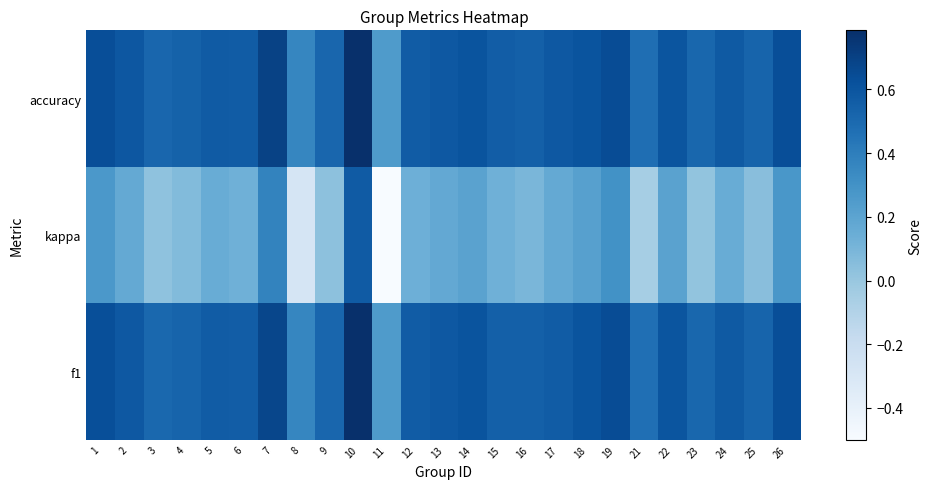

Reading left to right, transcribe all the data shown in this chart.

f1: 1=0.6	2=0.6	3=0.5	4=0.5	5=0.6	6=0.6	7=0.7	8=0.4	9=0.5	10=0.8	11=0.2	12=0.6	13=0.6	14=0.6	15=0.5	16=0.5	17=0.6	18=0.6	19=0.6	21=0.5	22=0.6	23=0.5	24=0.6	25=0.5	26=0.6
kappa: 1=0.3	2=0.2	3=0.0	4=0.1	5=0.2	6=0.1	7=0.4	8=-0.3	9=0.0	10=0.6	11=-0.5	12=0.1	13=0.2	14=0.2	15=0.1	16=0.1	17=0.2	18=0.2	19=0.3	21=-0.1	22=0.2	23=0.0	24=0.2	25=0.1	26=0.3
accuracy: 1=0.6	2=0.6	3=0.5	4=0.5	5=0.6	6=0.6	7=0.7	8=0.4	9=0.5	10=0.8	11=0.2	12=0.6	13=0.6	14=0.6	15=0.6	16=0.5	17=0.6	18=0.6	19=0.7	21=0.5	22=0.6	23=0.5	24=0.6	25=0.5	26=0.6